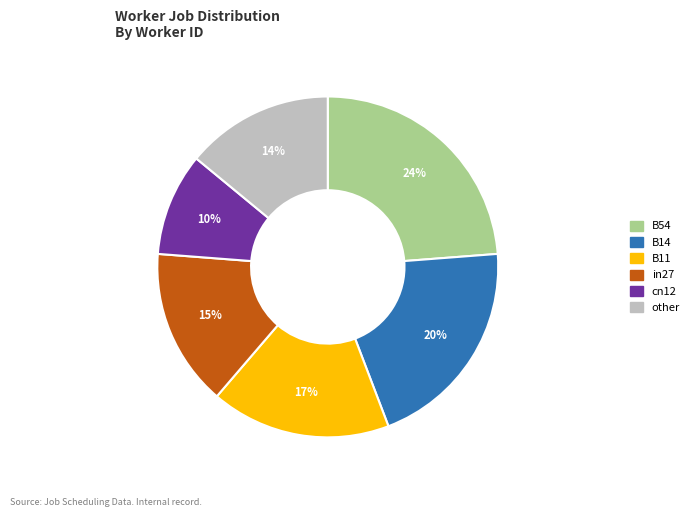

How many slices are in this pie chart?

6